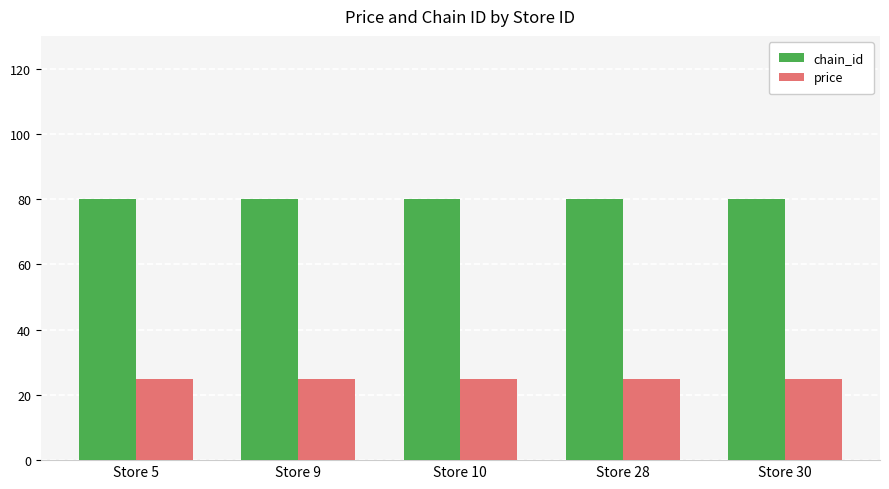

Is the value of price at Store 9 greater than the value of chain_id at Store 30?

No